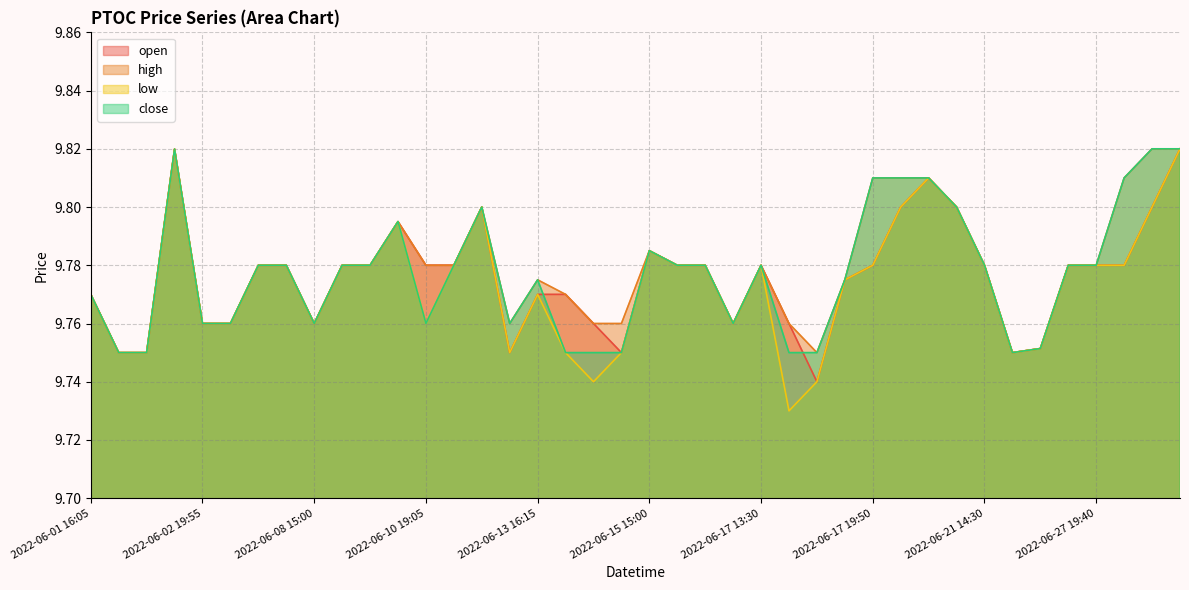

At 2022-06-13 13:25, list the series in order from smallest to largest.

open, low, high, close